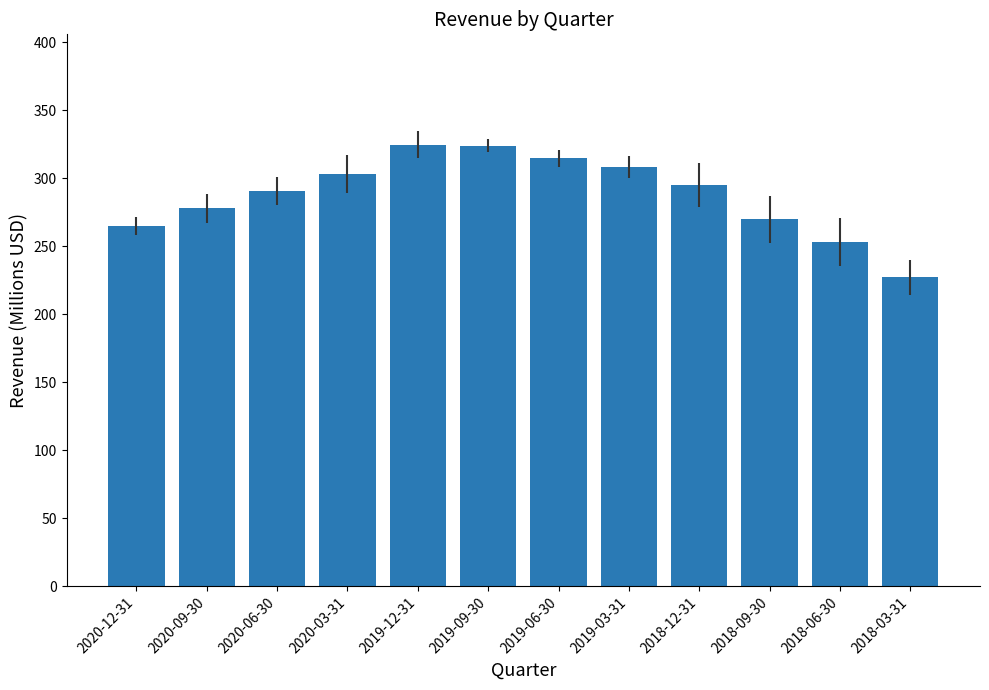

What is the sum of the values at 2020-12-31 and 2019-03-31?

573.8